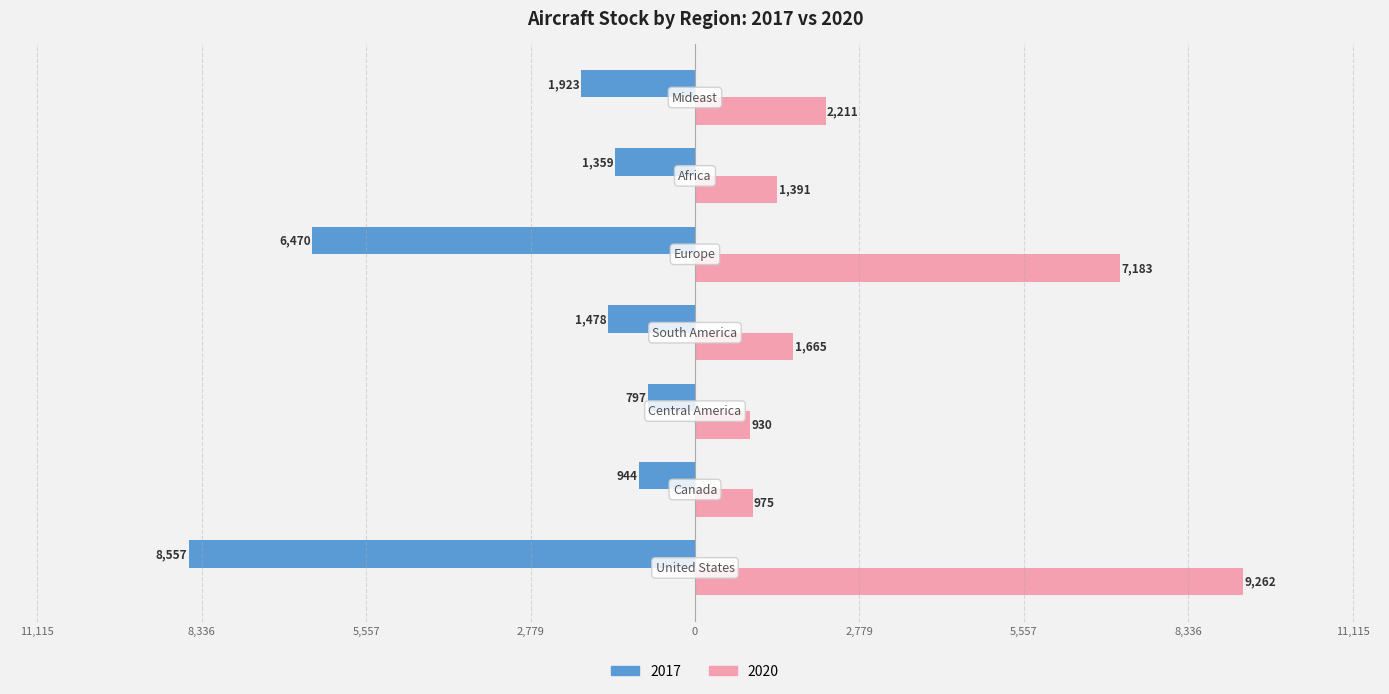

What position from the left is Canada?

2